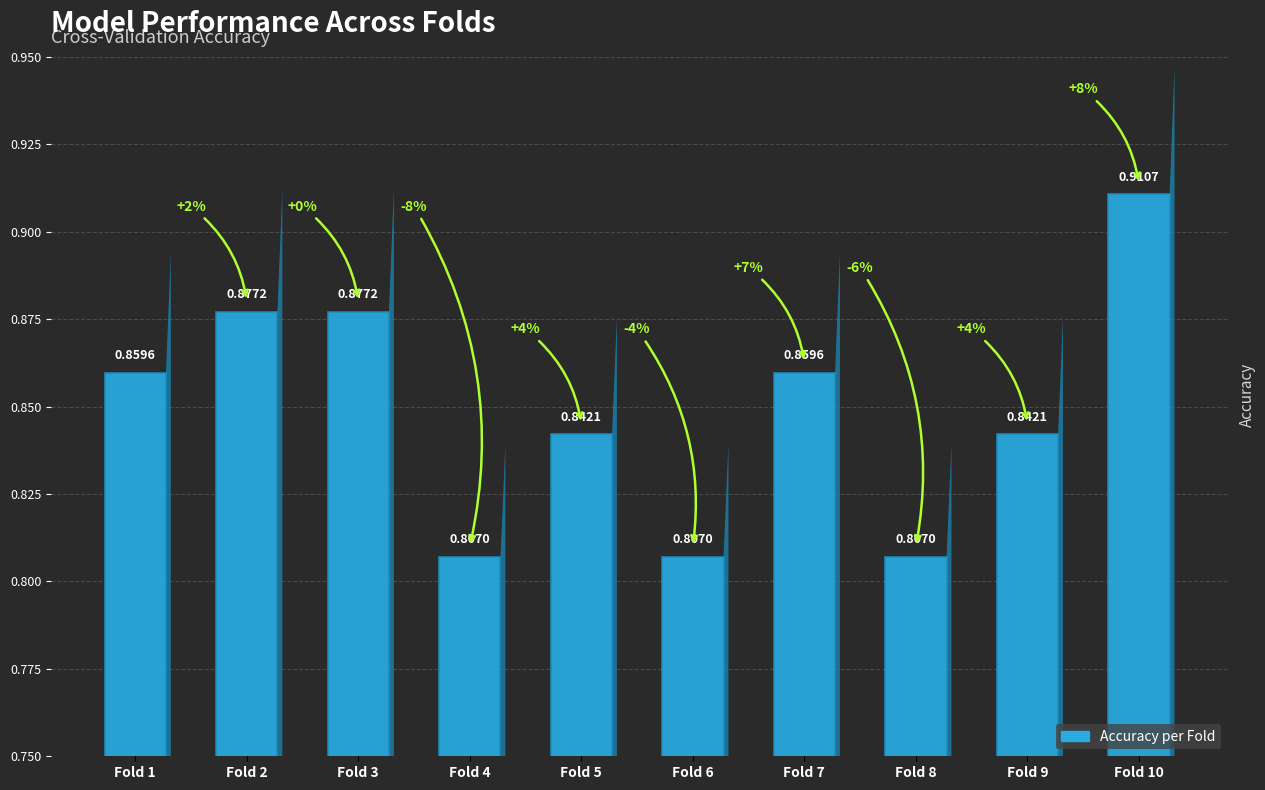

What is the change in value from Fold 1 to Fold 6?

-0.1